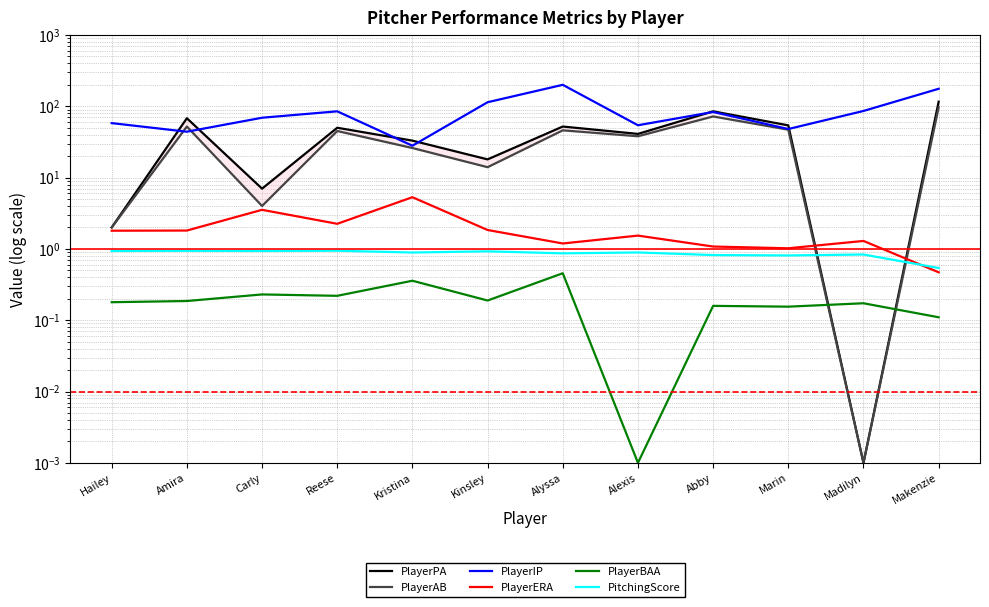

What is the difference between the maximum and minimum values in the PlayerERA series?

4.8